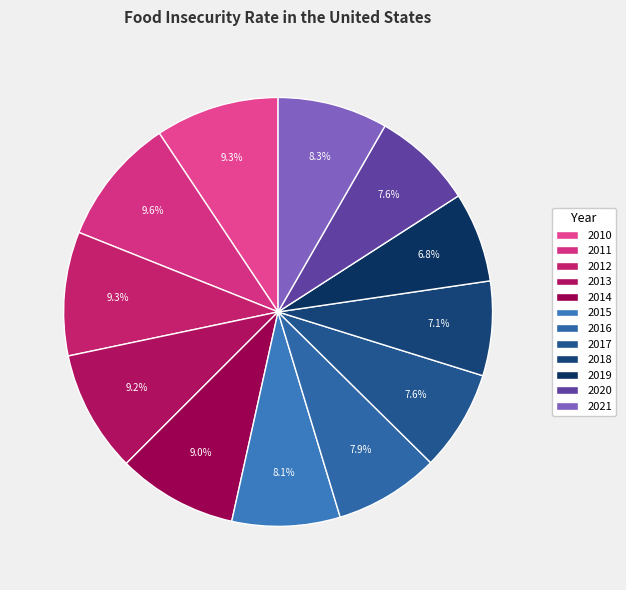

How many slices are in this pie chart?

12